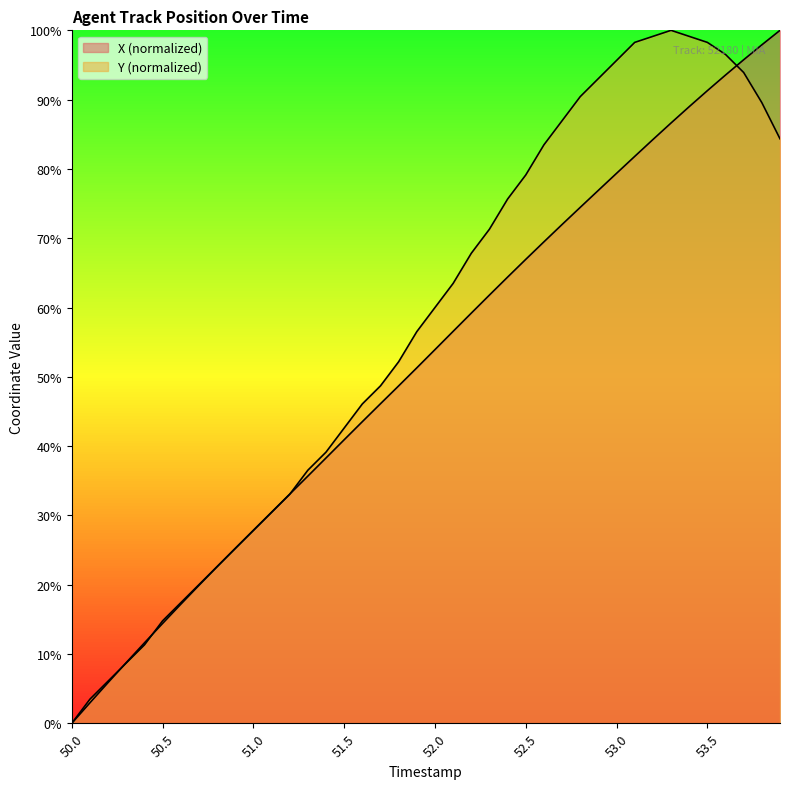

How many data points does each series have?

40